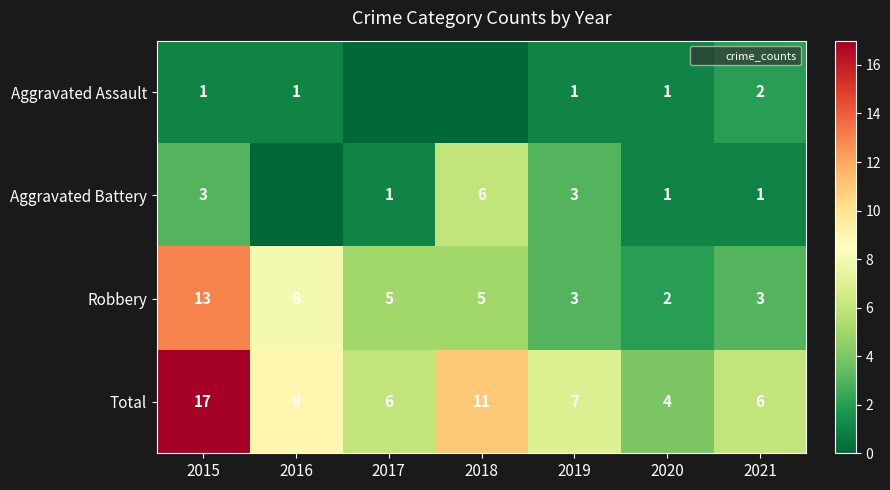

At which category is the sum across all series the highest?

2015